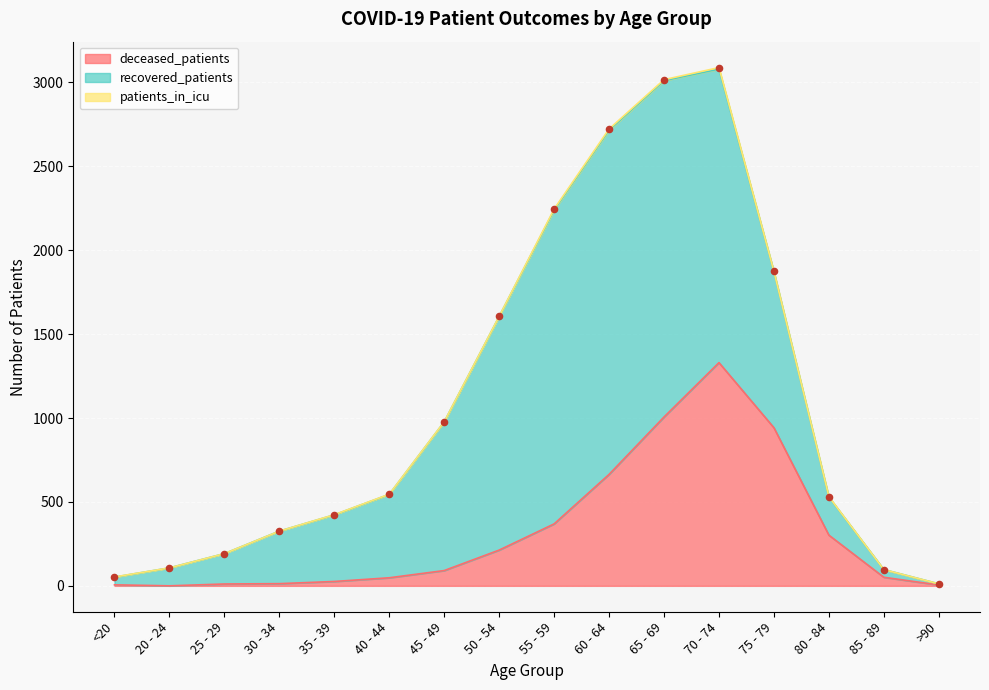

What is the total value across all series at 50 - 54?

1606